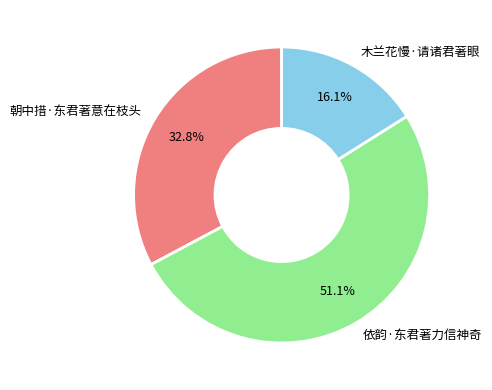

Count the number of slices in the pie.

3